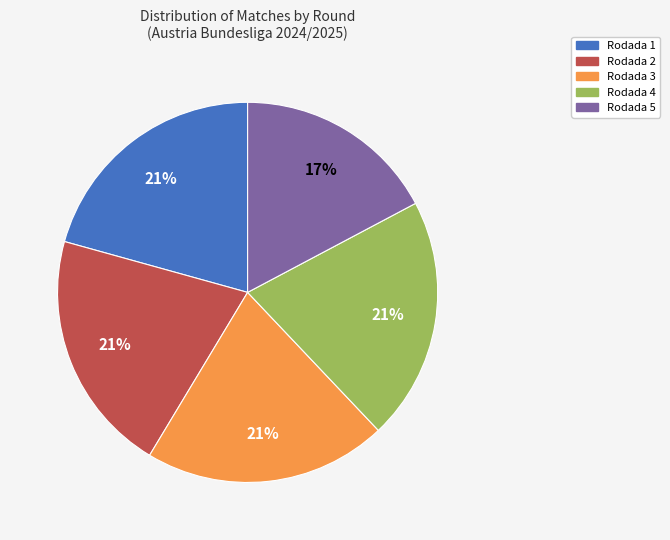

Does Rodada 1 represent more than half of the total?

No